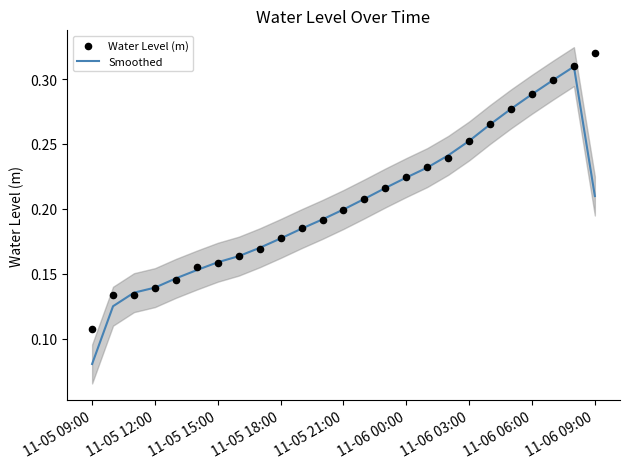

Which category has the lowest value in the Smoothed series?

11-05 09:00